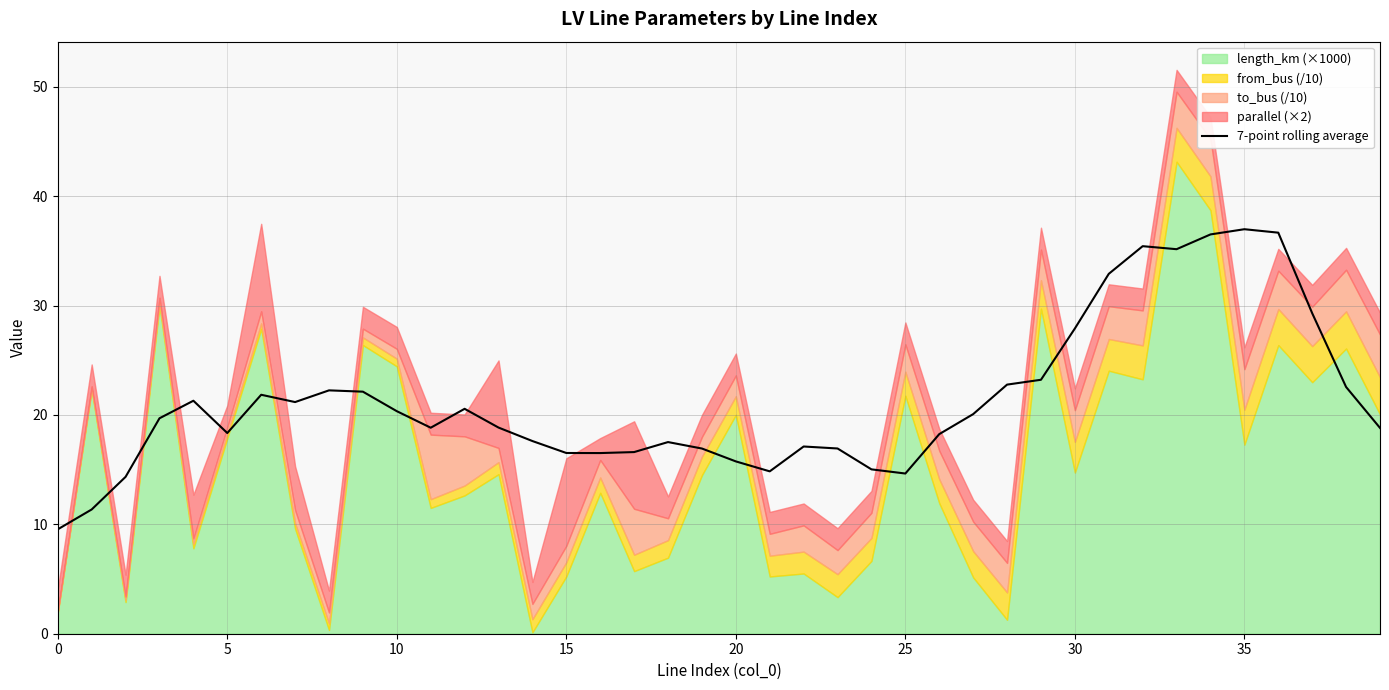

What is the maximum value for 7-point rolling average?

37.0